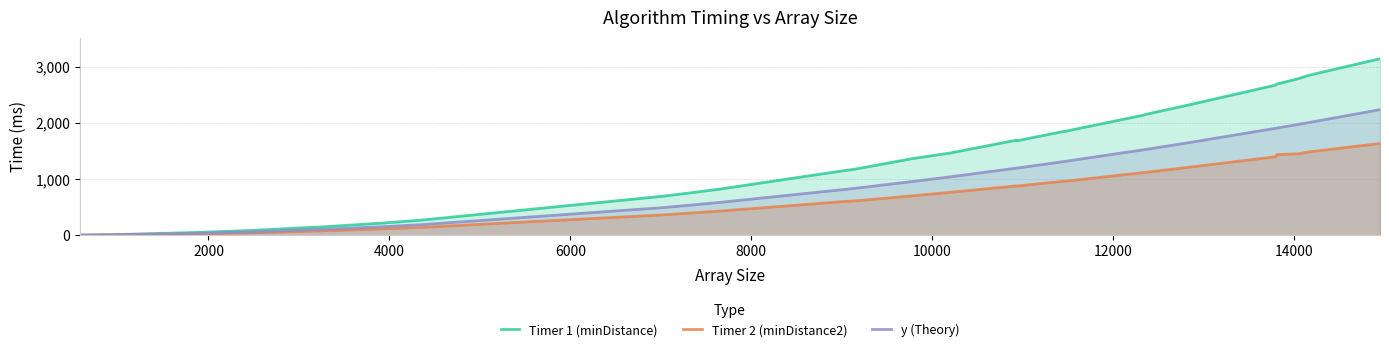

At 16000, list the series in order from smallest to largest.

Timer 2 (minDistance2), y (Theory), Timer 1 (minDistance)